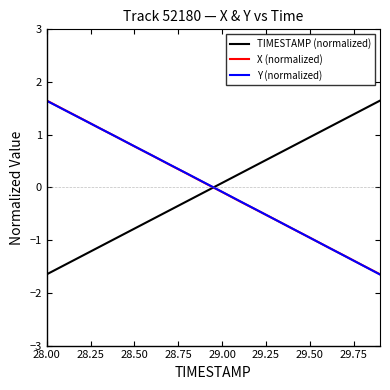

Reading left to right, list all the values displayed in this chart.

TIMESTAMP (normalized): -1.6	-1.5	-1.3	-1.1	-1.0	-0.8	-0.6	-0.4	-0.3	-0.1	0.1	0.3	0.4	0.6	0.8	1.0	1.1	1.3	1.5	1.6
X (normalized): 1.6	1.5	1.3	1.1	1.0	0.8	0.6	0.4	0.3	0.1	-0.1	-0.3	-0.4	-0.6	-0.8	-1.0	-1.1	-1.3	-1.5	-1.6
Y (normalized): 1.6	1.5	1.3	1.1	1.0	0.8	0.6	0.4	0.3	0.1	-0.1	-0.3	-0.4	-0.6	-0.8	-1.0	-1.1	-1.3	-1.5	-1.7